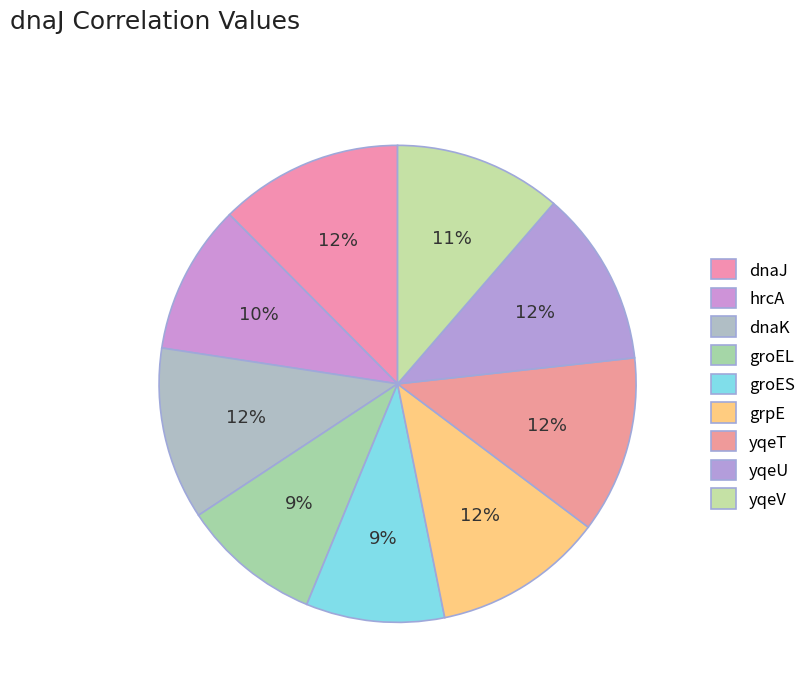

What is the change in value from dnaJ to yqeV?

-0.1